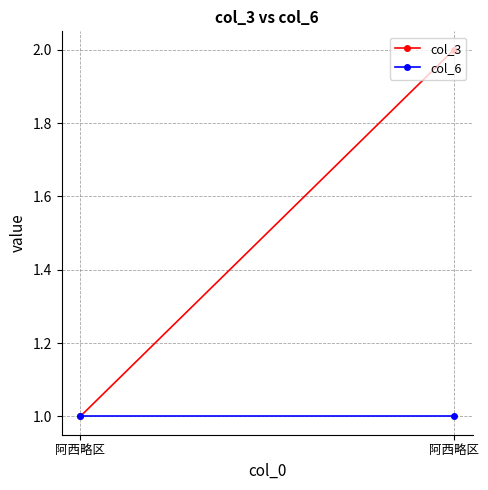

The value of col_3 at 阿西略区 is 2. True or false?

False